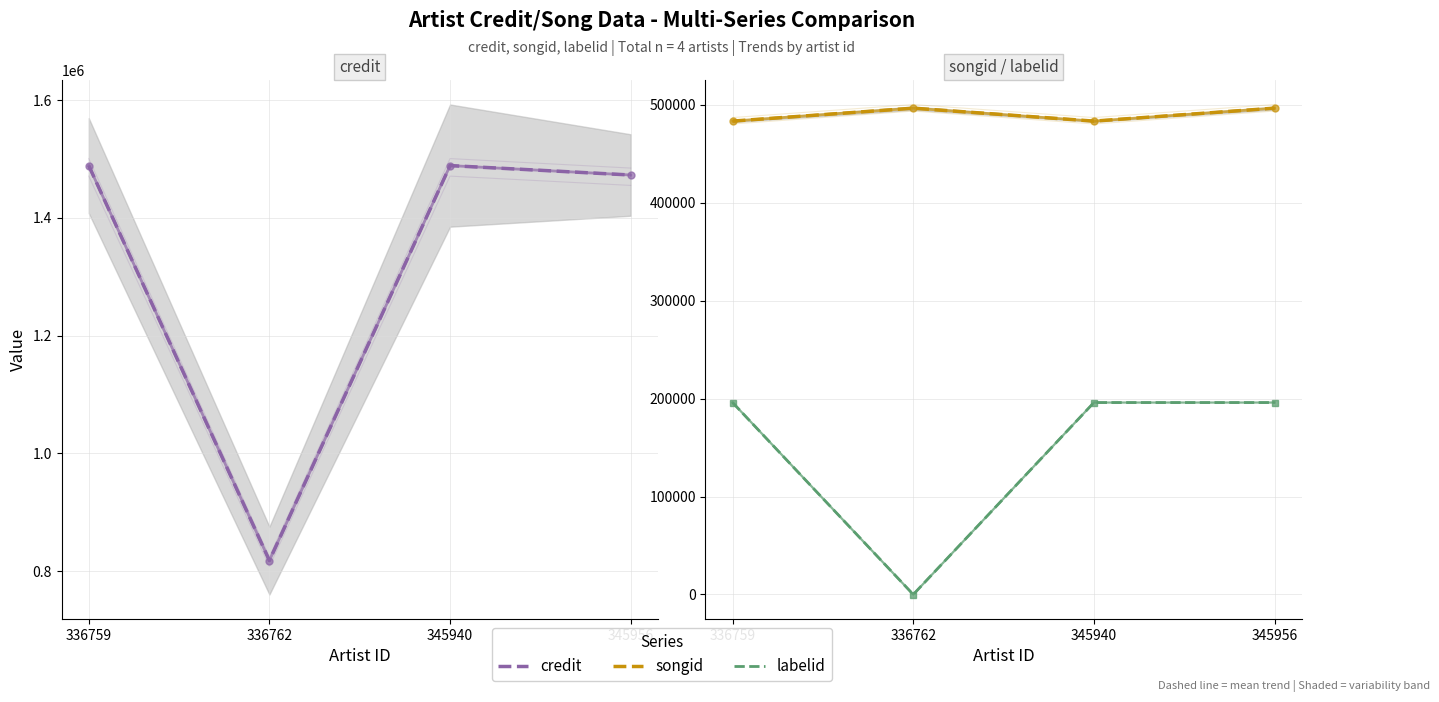

What are all the series names shown in the legend?

credit, songid, labelid